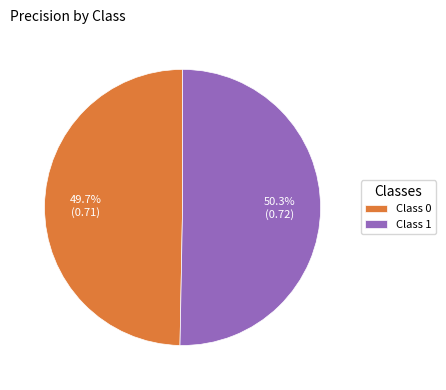

Is the sum of Class 1 and Class 0 greater than half?

Yes